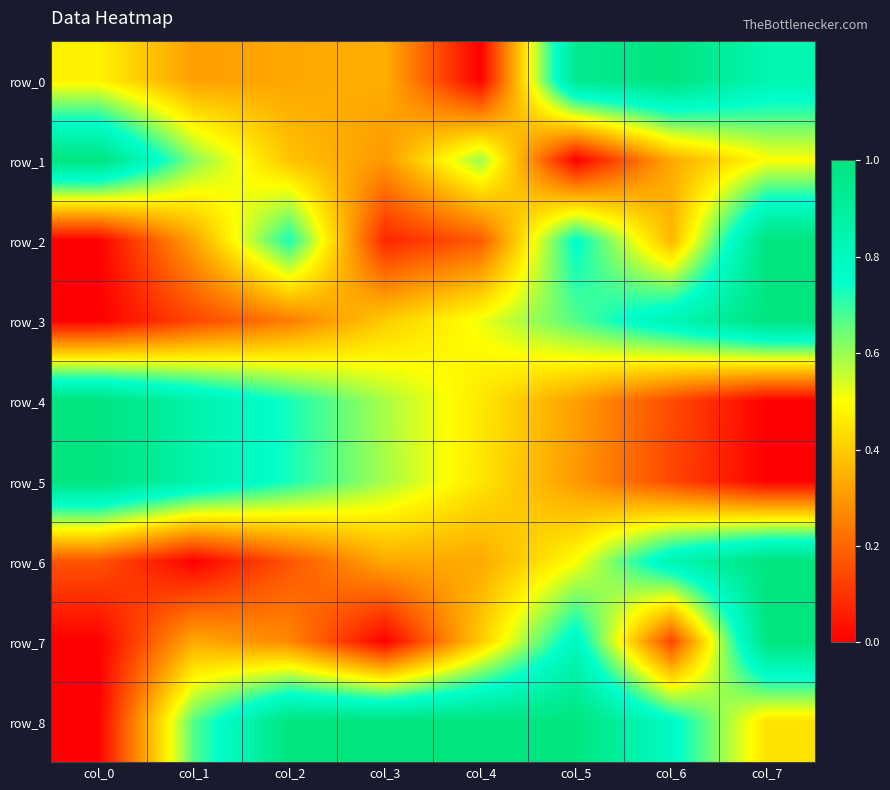

What is the maximum value shown in the chart?

1.0